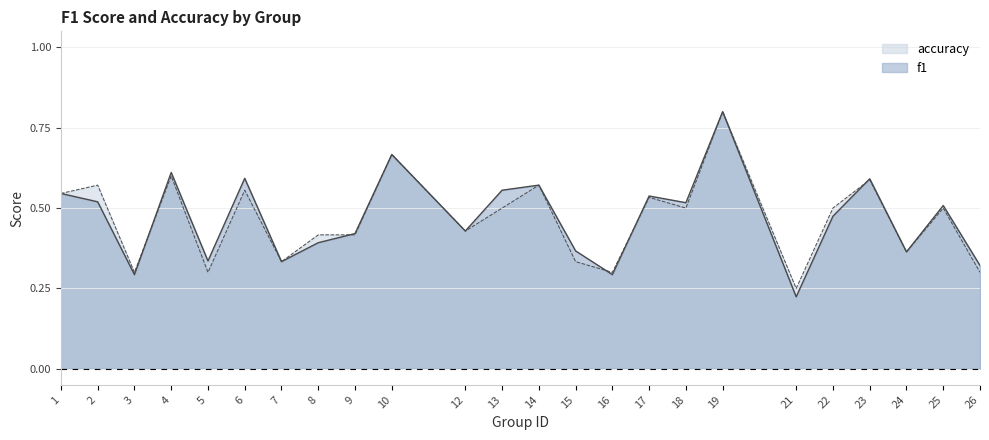

Which series changed the most between 5 and 6?

f1